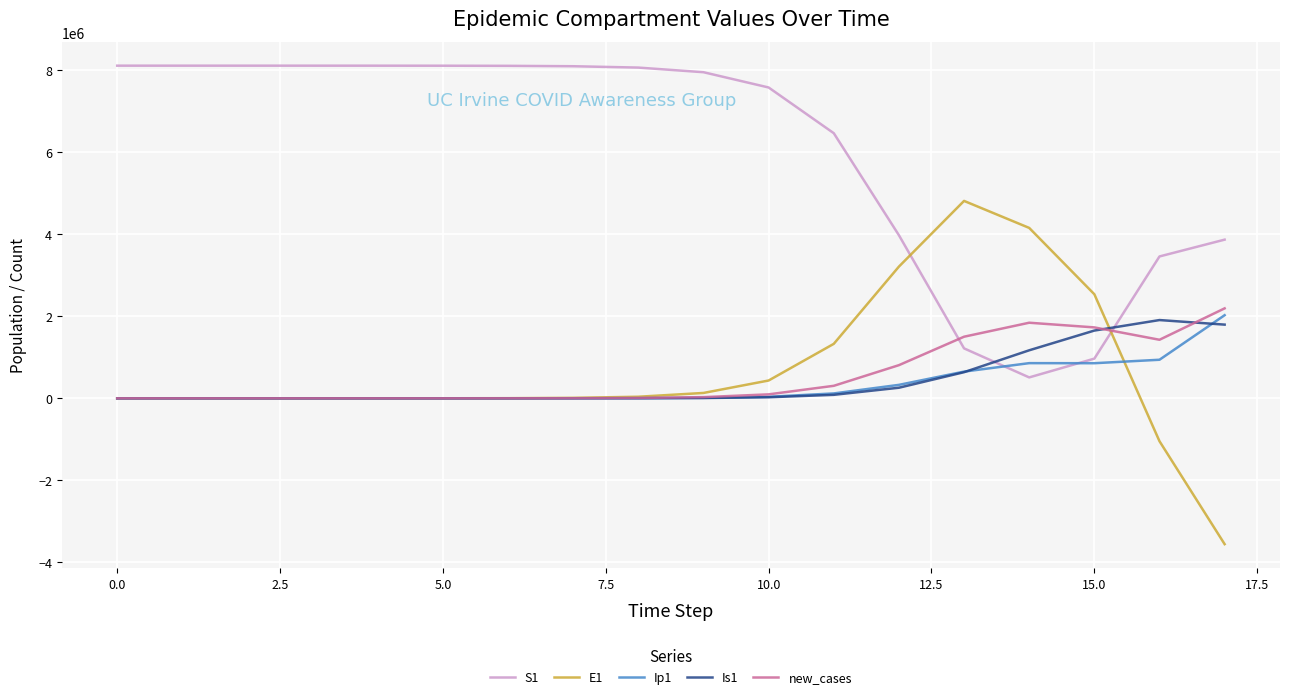

What is the greatest value displayed?

8114268.8